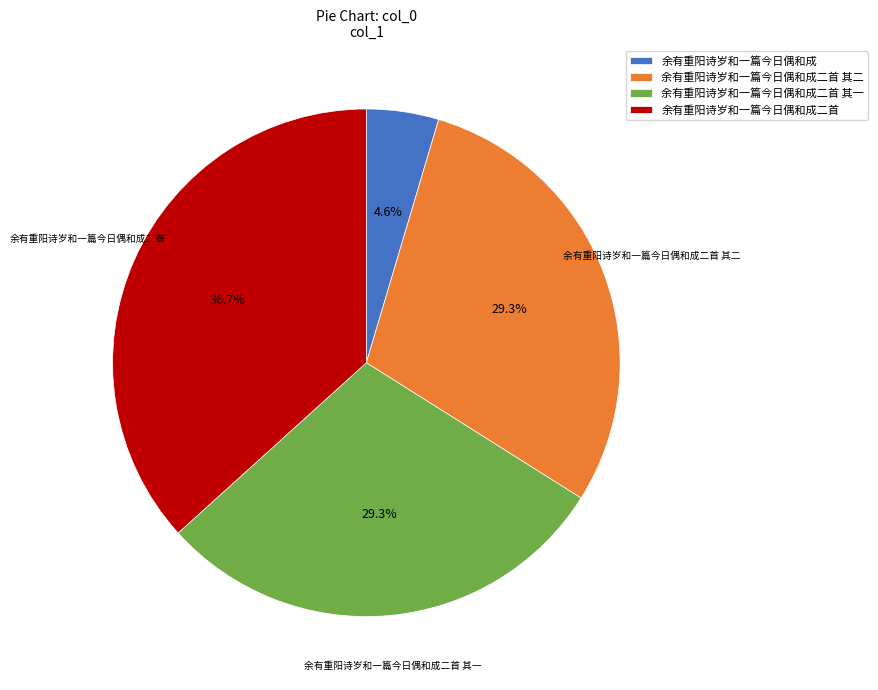

Count the number of slices in the pie.

4